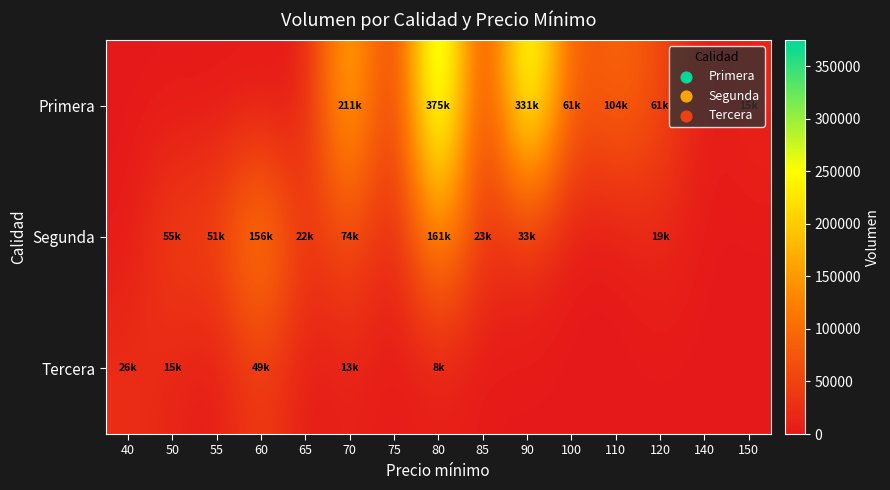

Which series has the largest total across all categories?

Primera